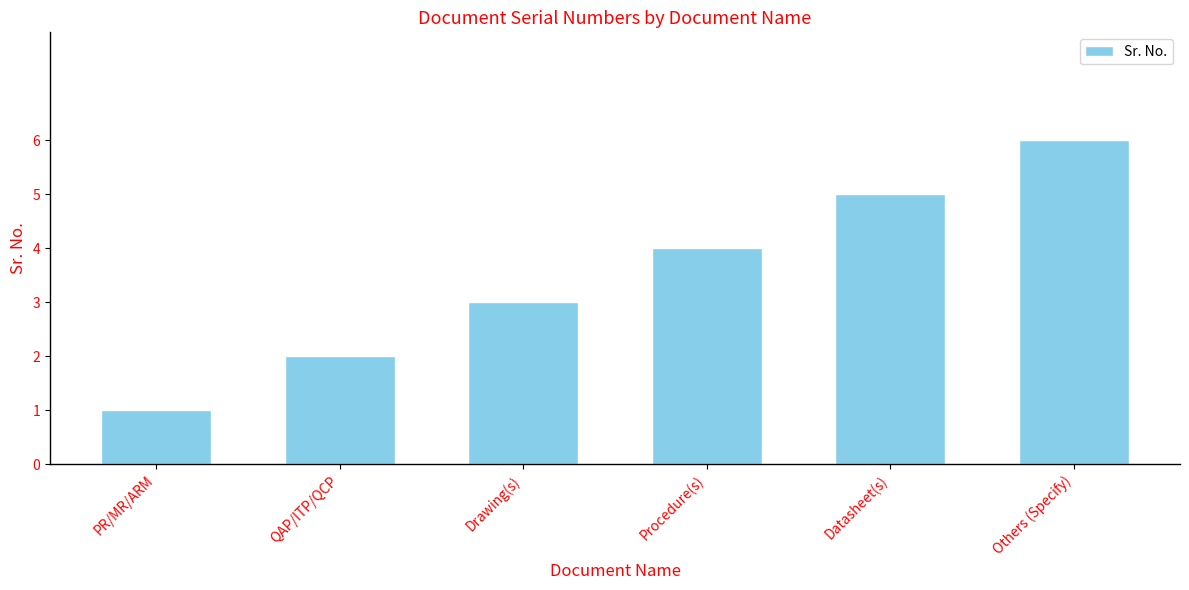

Reading left to right, list all the values displayed in this chart.

1	2	3	4	5	6